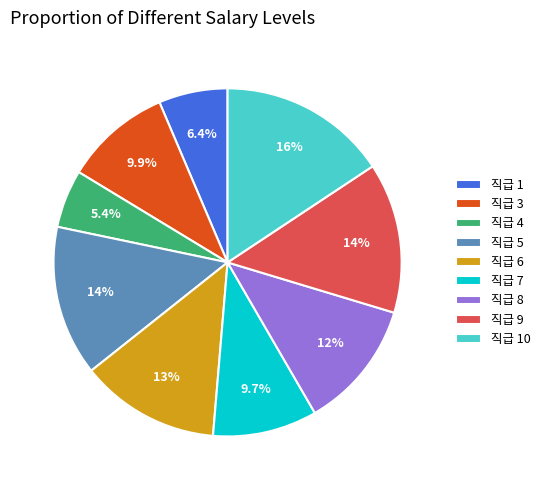

To the nearest percent, what is the difference between the largest and smallest slice percentages?

10%